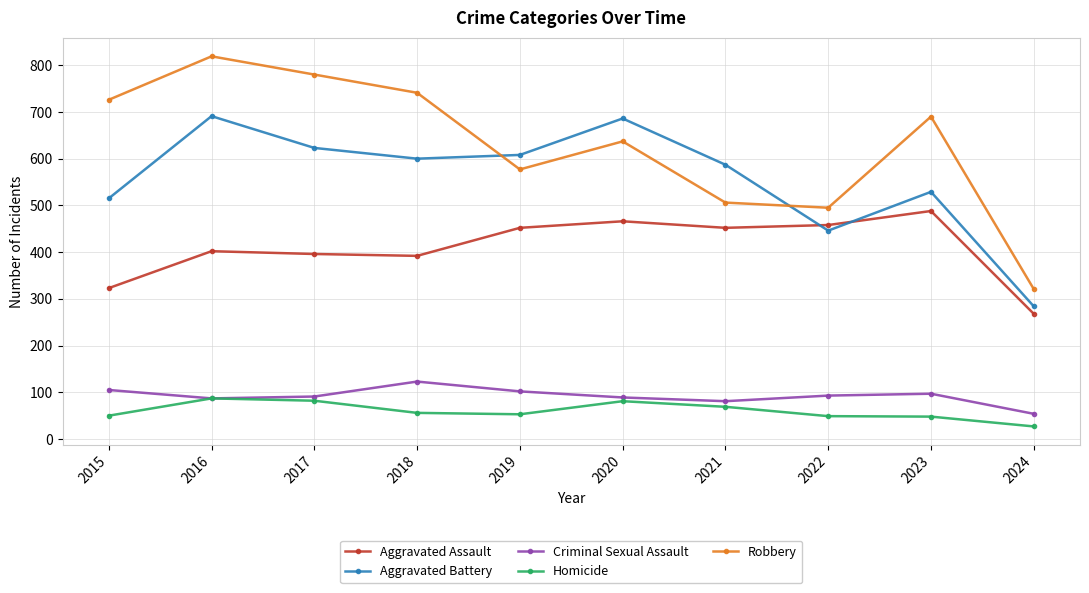

Where is the first local maximum for Criminal Sexual Assault?

2018